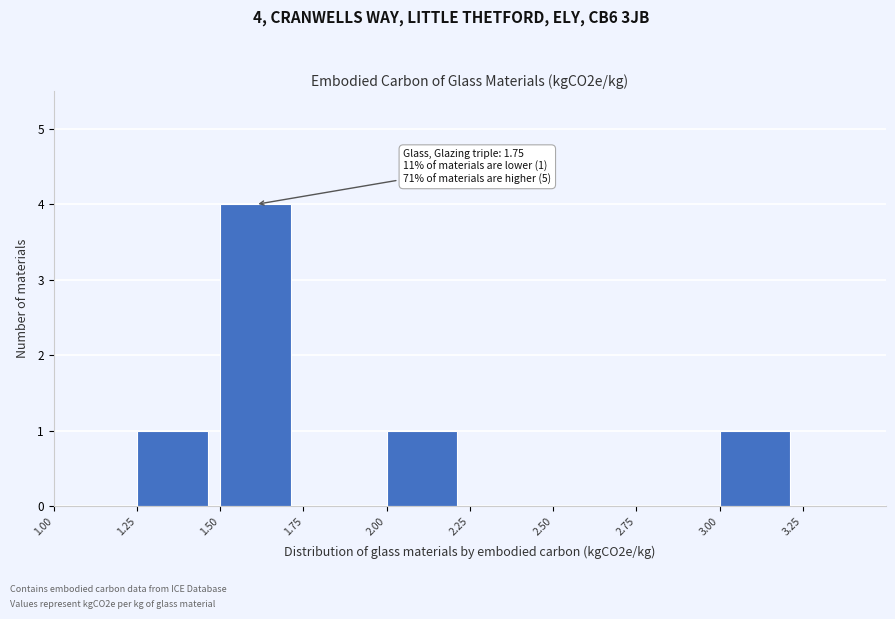

Over which range of the x-axis is the bar tallest?

1.50 to 1.75